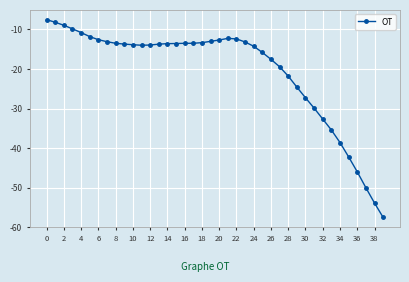

What is the smallest value displayed?

-57.5